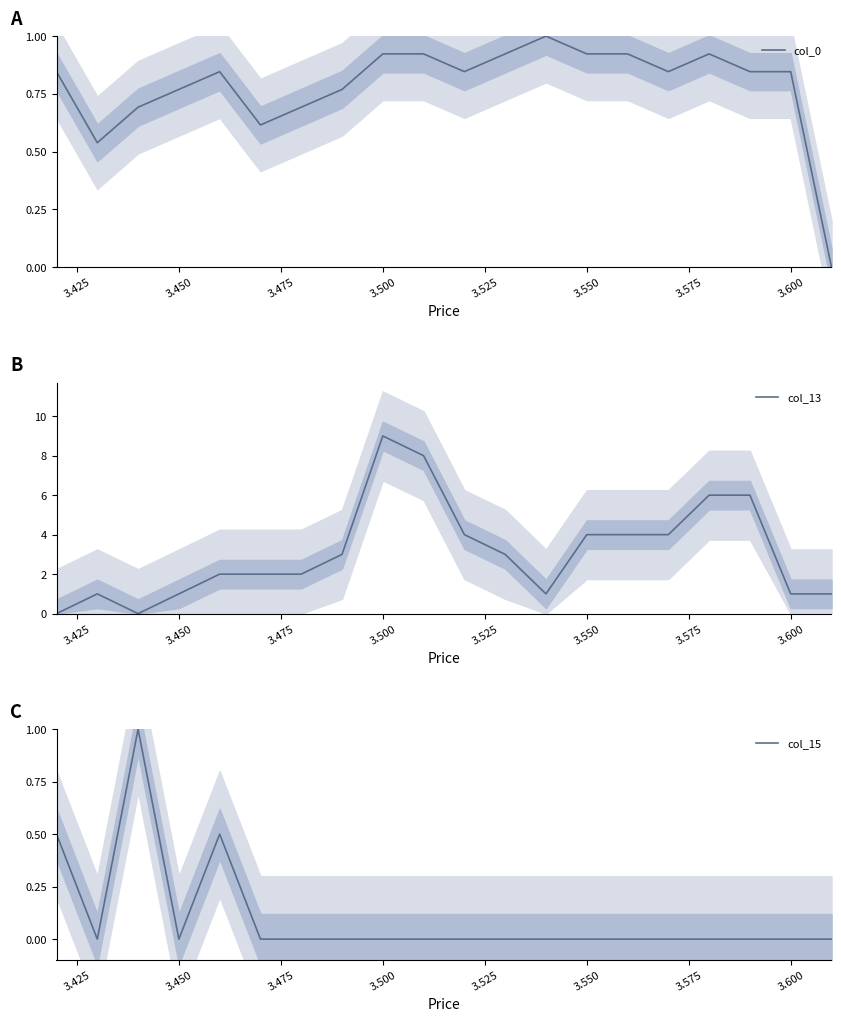

Rank the series at 3.600 from highest to lowest value.

col_13, col_0, col_15